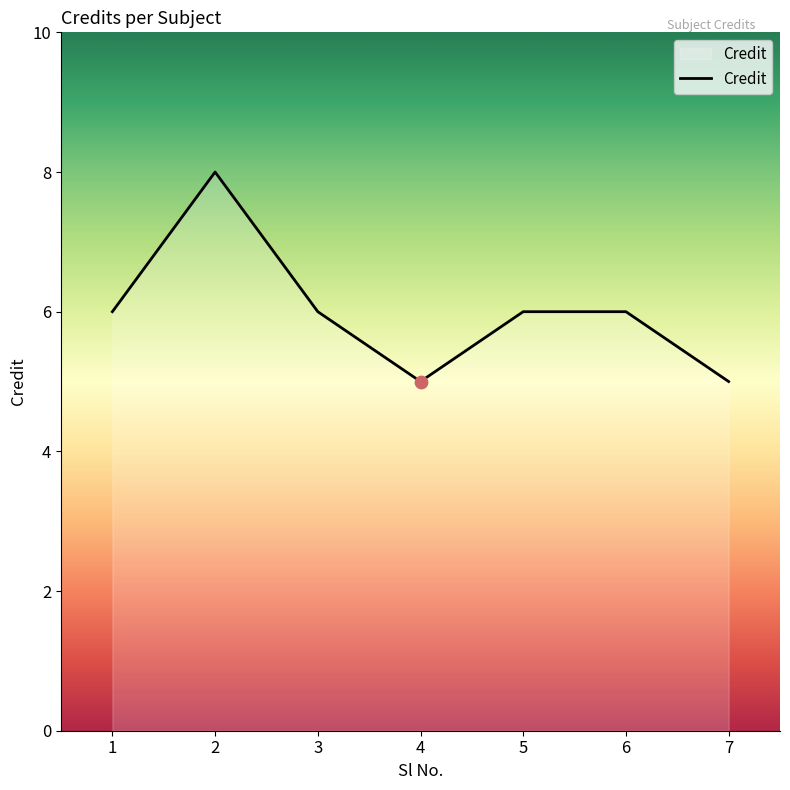

Which has a higher value, 7 or 4?

7